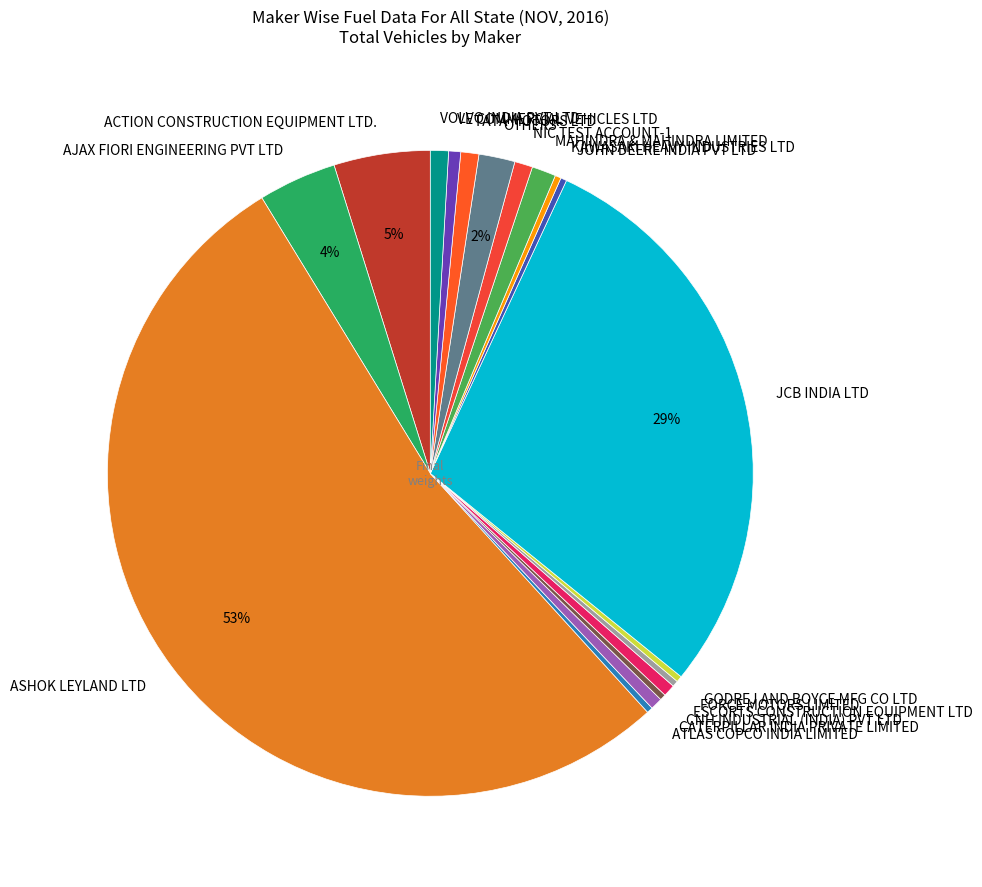

How many segments does this pie chart have?

18